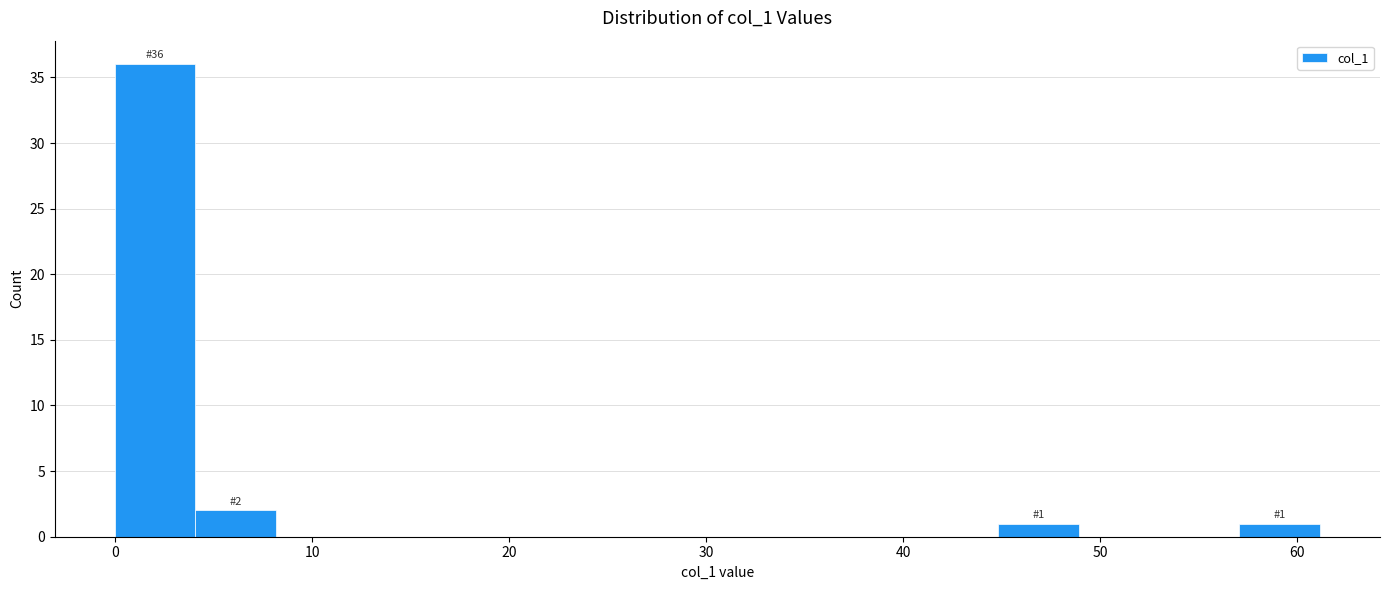

Which range on the x-axis has the tallest bar?

0 to 4